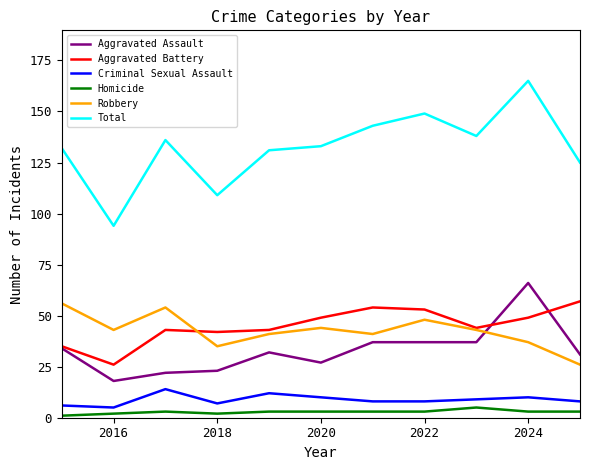

What is the minimum value for Total?

94